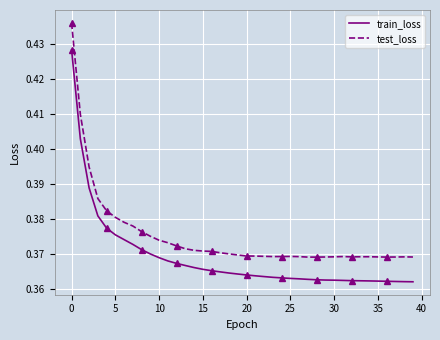

The test_loss series shows 0.5 at 15. True or false?

False